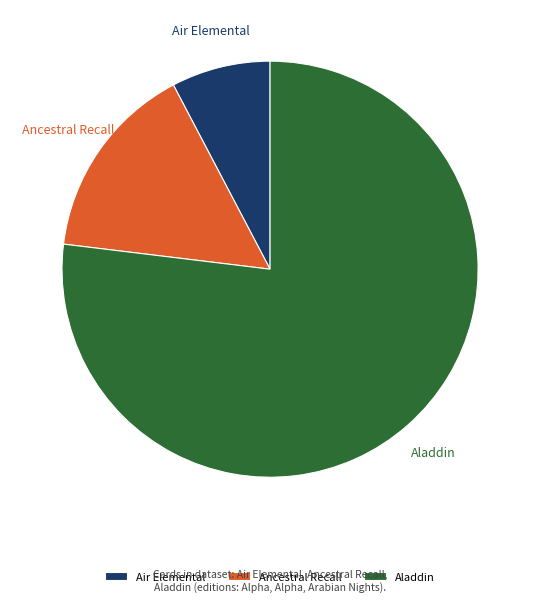

Which category has the biggest portion of the pie?

Aladdin